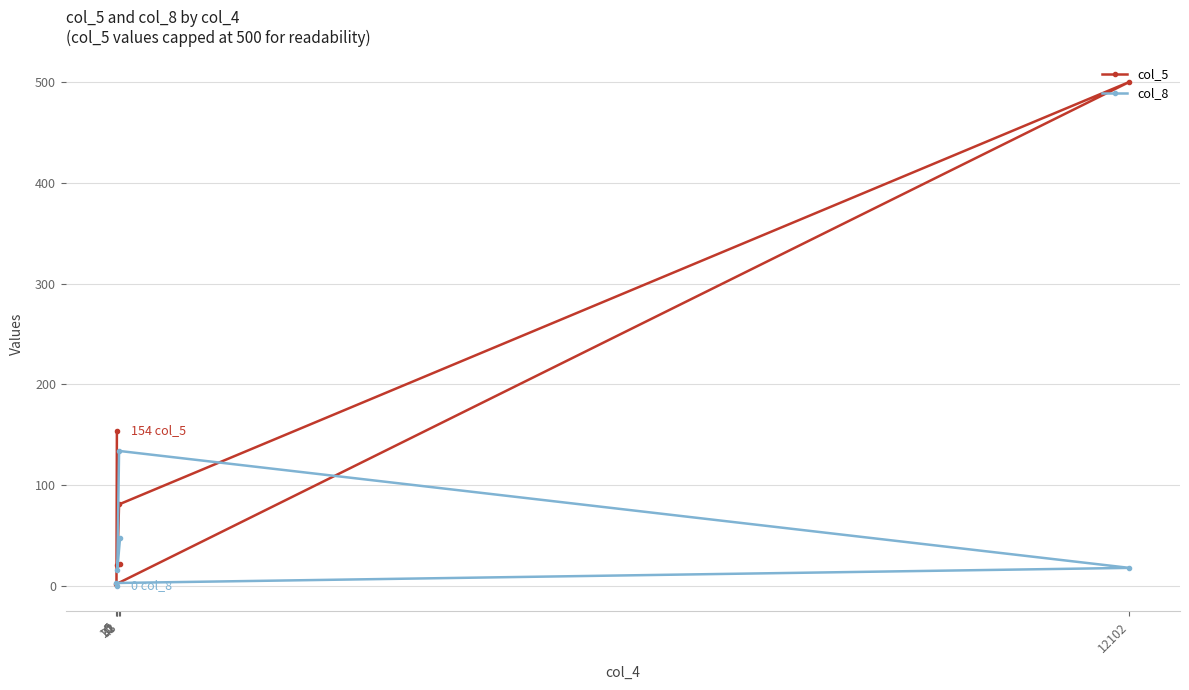

Rank the series at 43 from lowest to highest value.

col_5, col_8